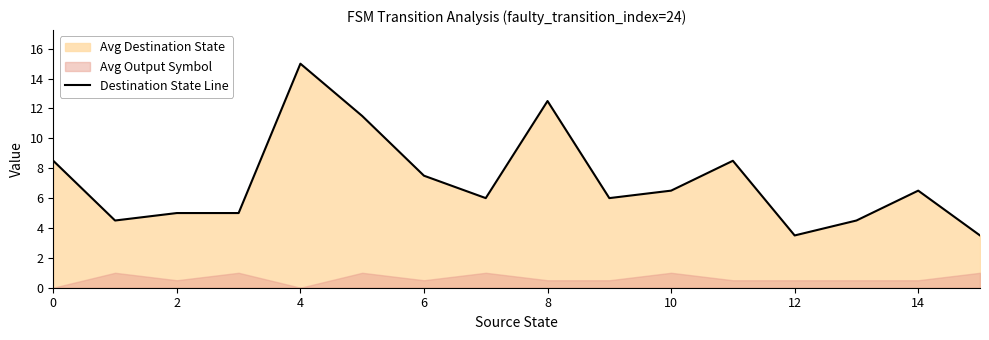

What is the label of the 5th point from the right?

11